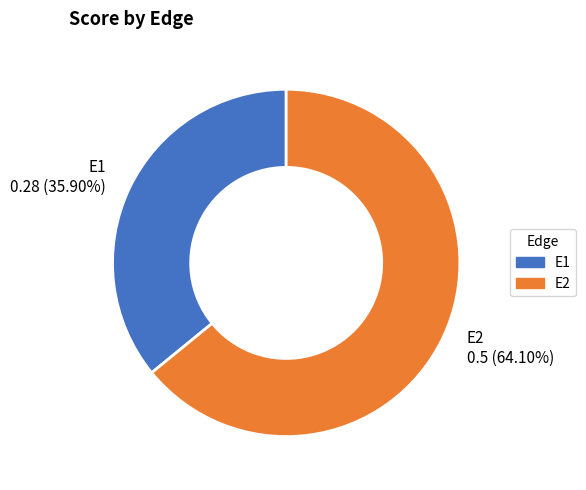

Rank the categories by value from highest to lowest.

E2, E1